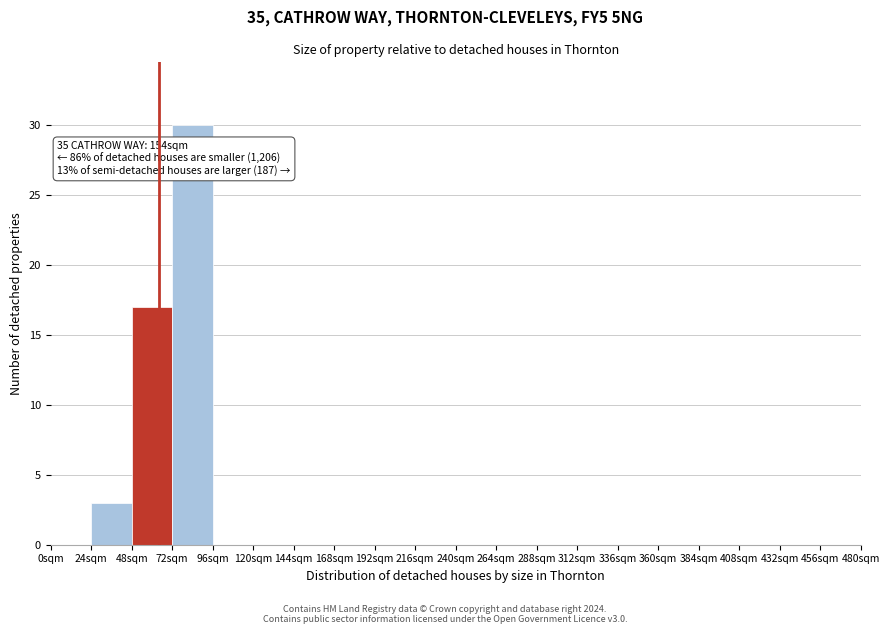

Which range on the x-axis has the tallest bar?

72 to 96